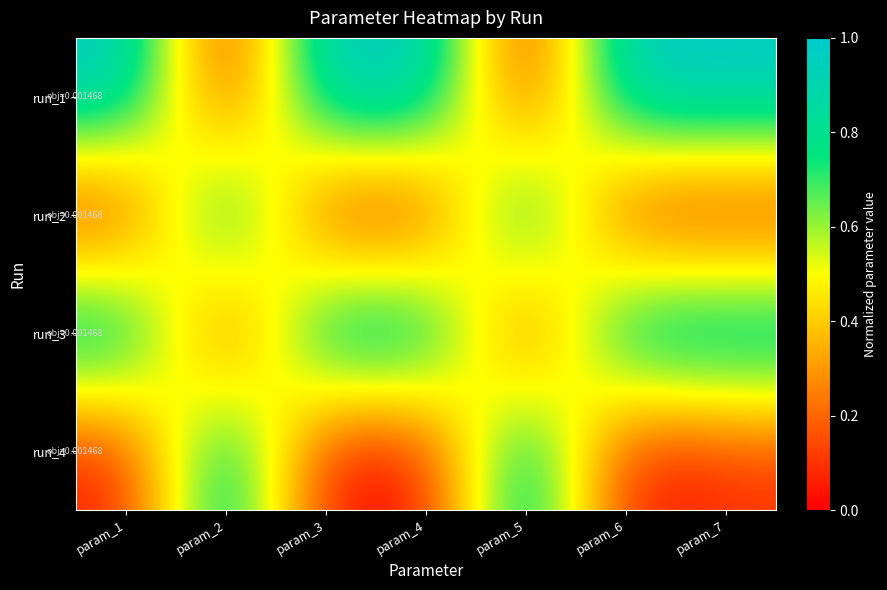

At param_5, list the series in order from smallest to largest.

run_3, run_1, run_4, run_2